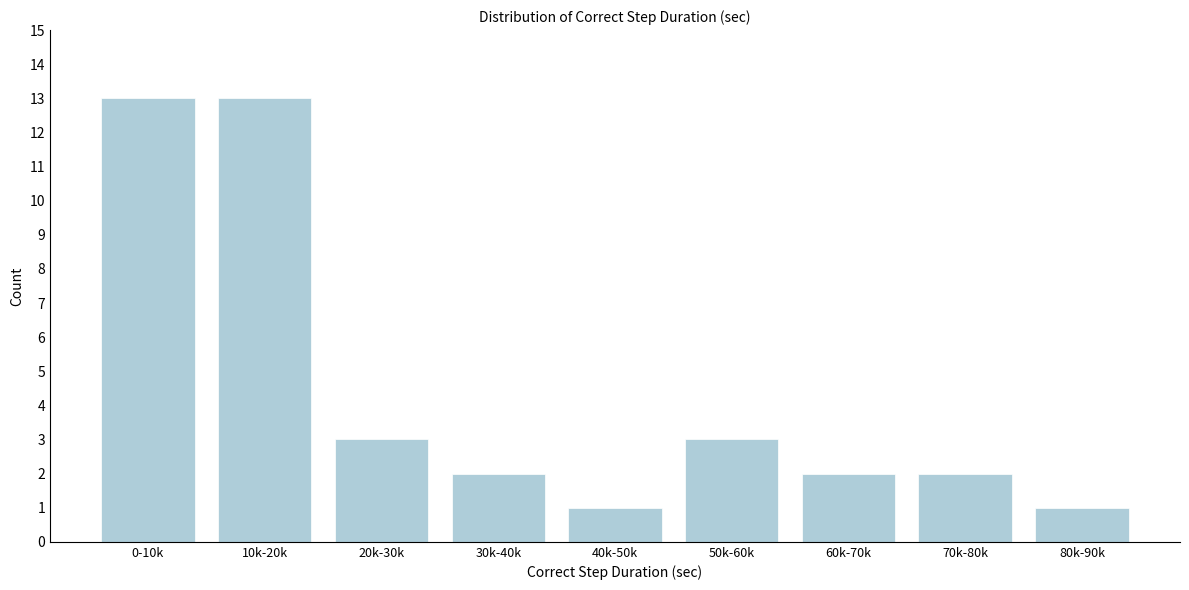

Reading left to right, what are all the values shown in this chart?

13	13	3	2	1	3	2	2	1